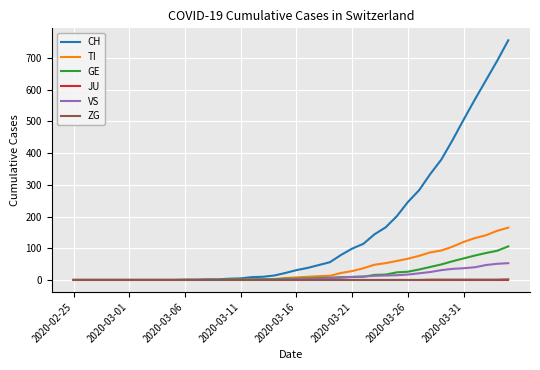

What is the maximum value for GE?

106